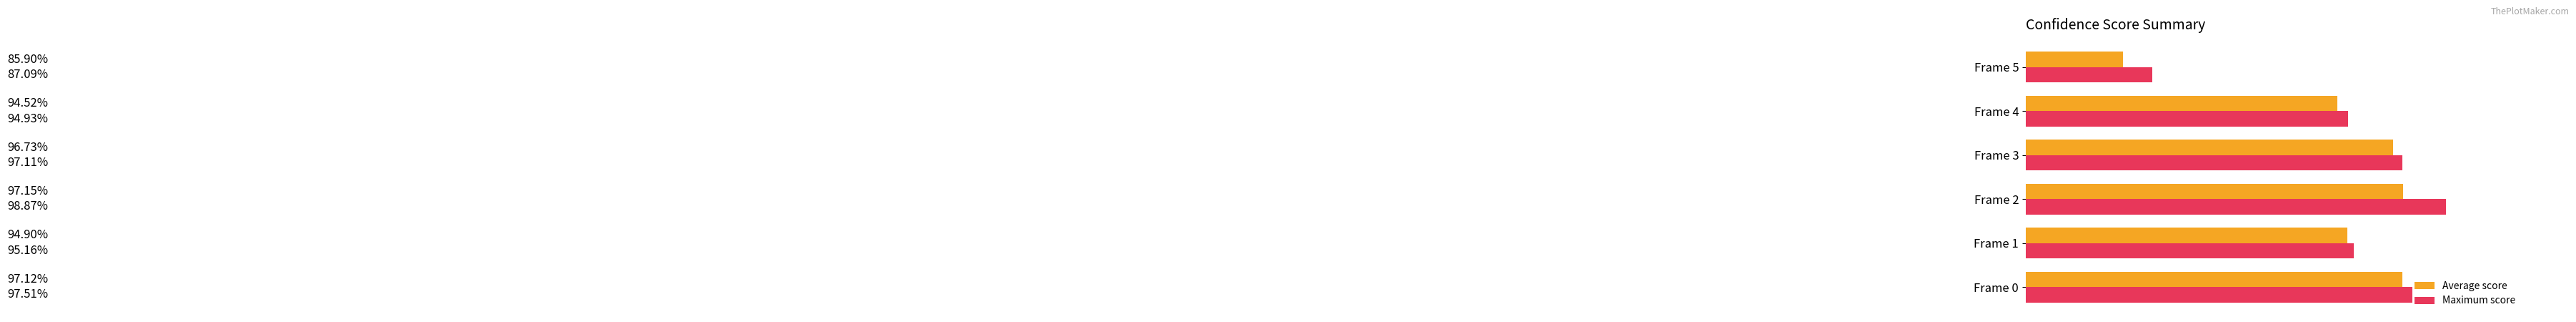

What is the value of the Average score bar at the 2nd from the left?

0.9